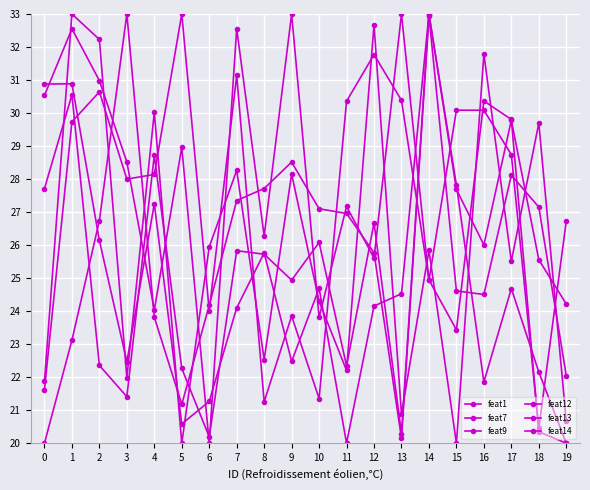

How many lines are shown in the chart?

6